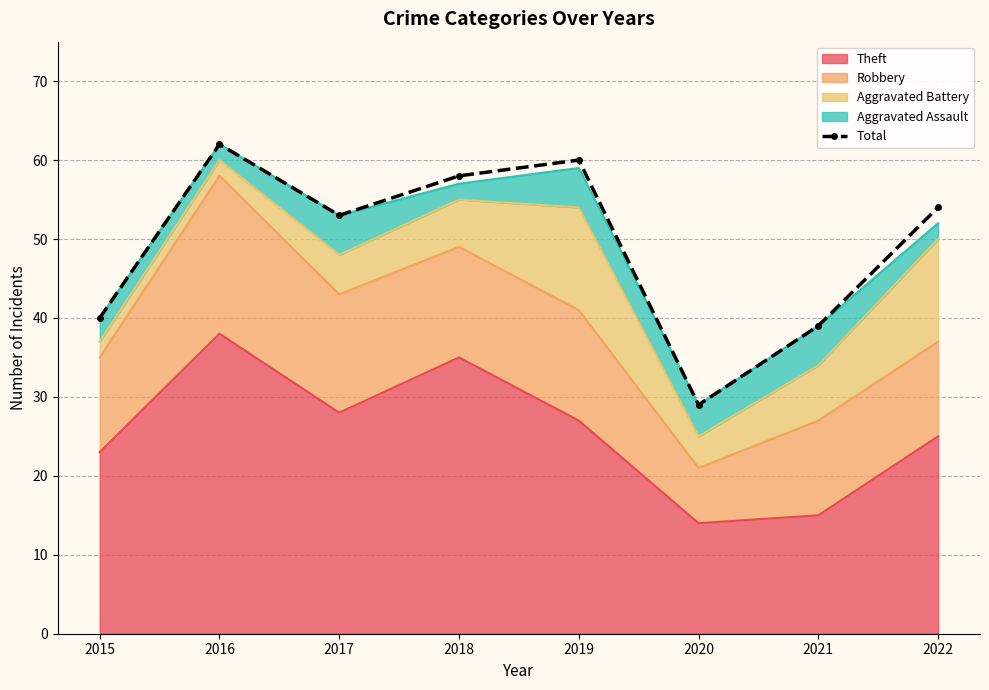

Rank the categories by value from lowest to highest.

2020, 2021, 2015, 2017, 2022, 2018, 2019, 2016